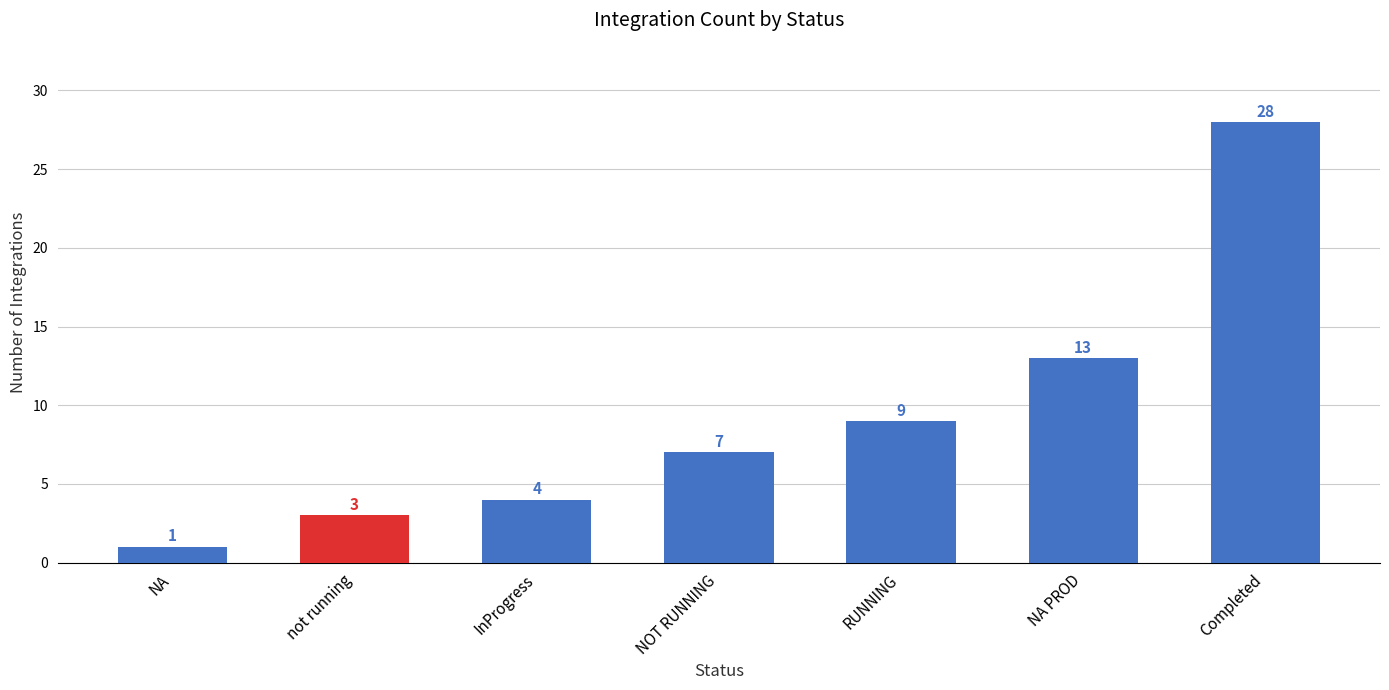

Which has a higher value, NA PROD or NA?

NA PROD